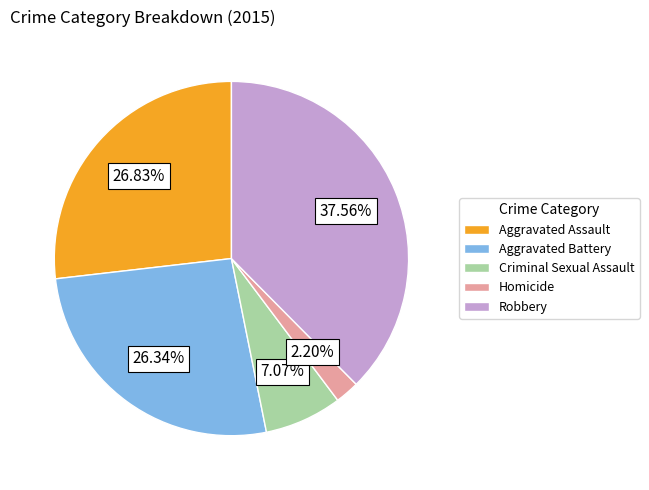

To the nearest percent, what percentage of the pie is Aggravated Battery?

26%